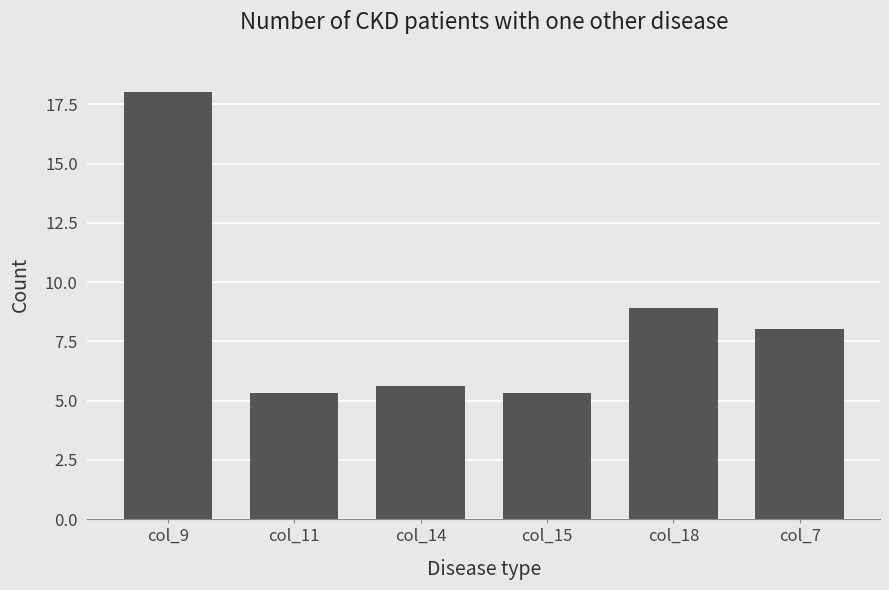

Reading left to right, transcribe all the data shown in this chart.

col_9=18.0	col_11=5.3	col_14=5.6	col_15=5.3	col_18=8.9	col_7=8.0